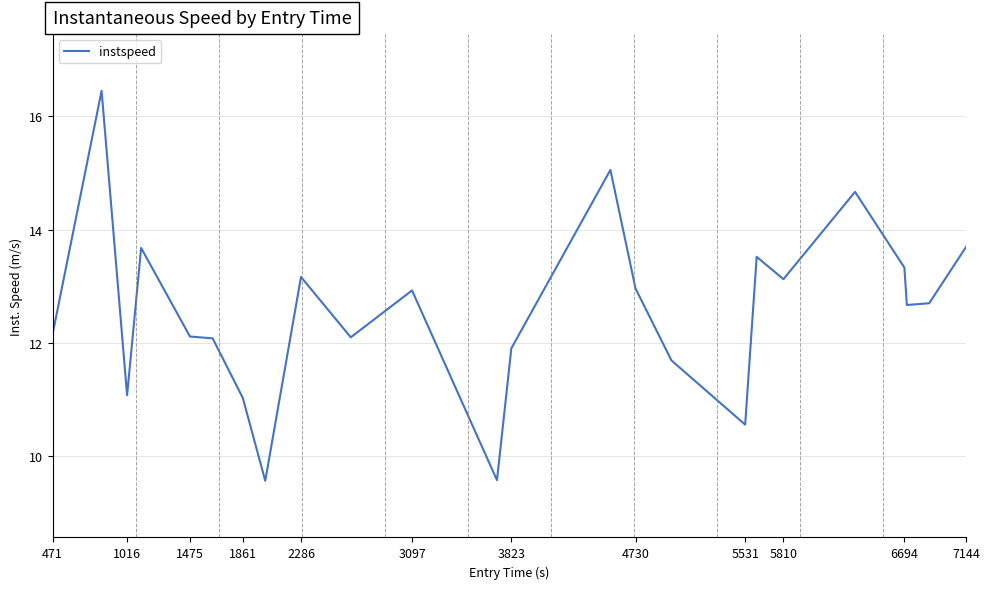

What is the difference between the maximum and minimum values?

6.9